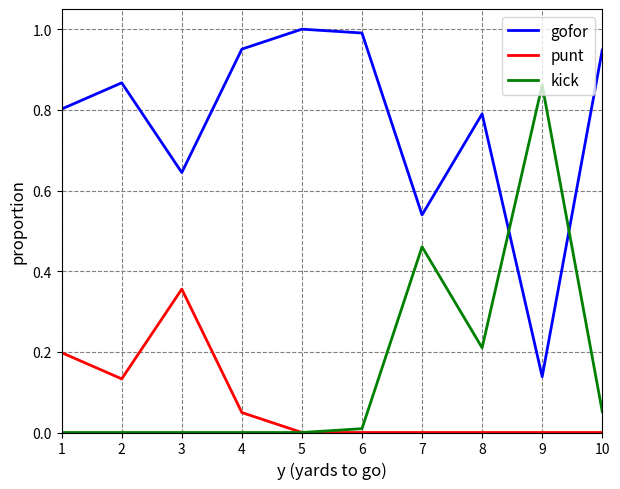

Is the value of punt at 3 greater than the value of gofor at 1?

No